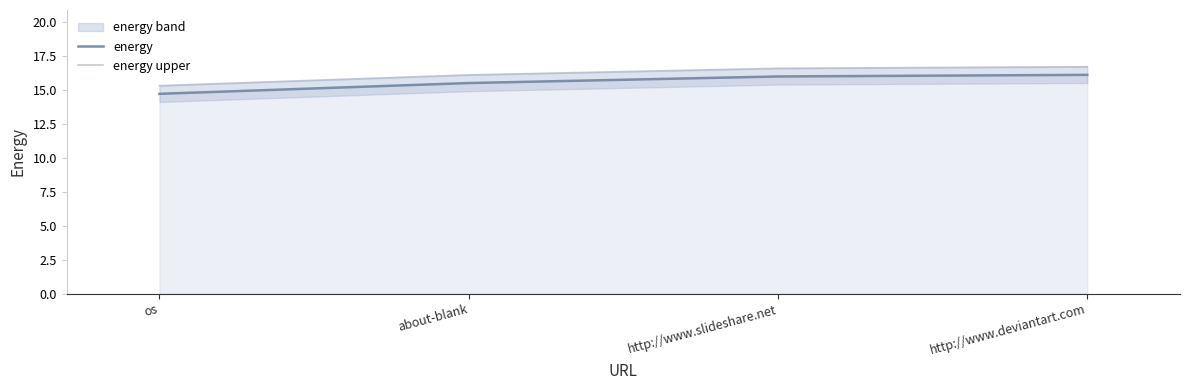

What is the spread (max minus min) of values at os?

0.6